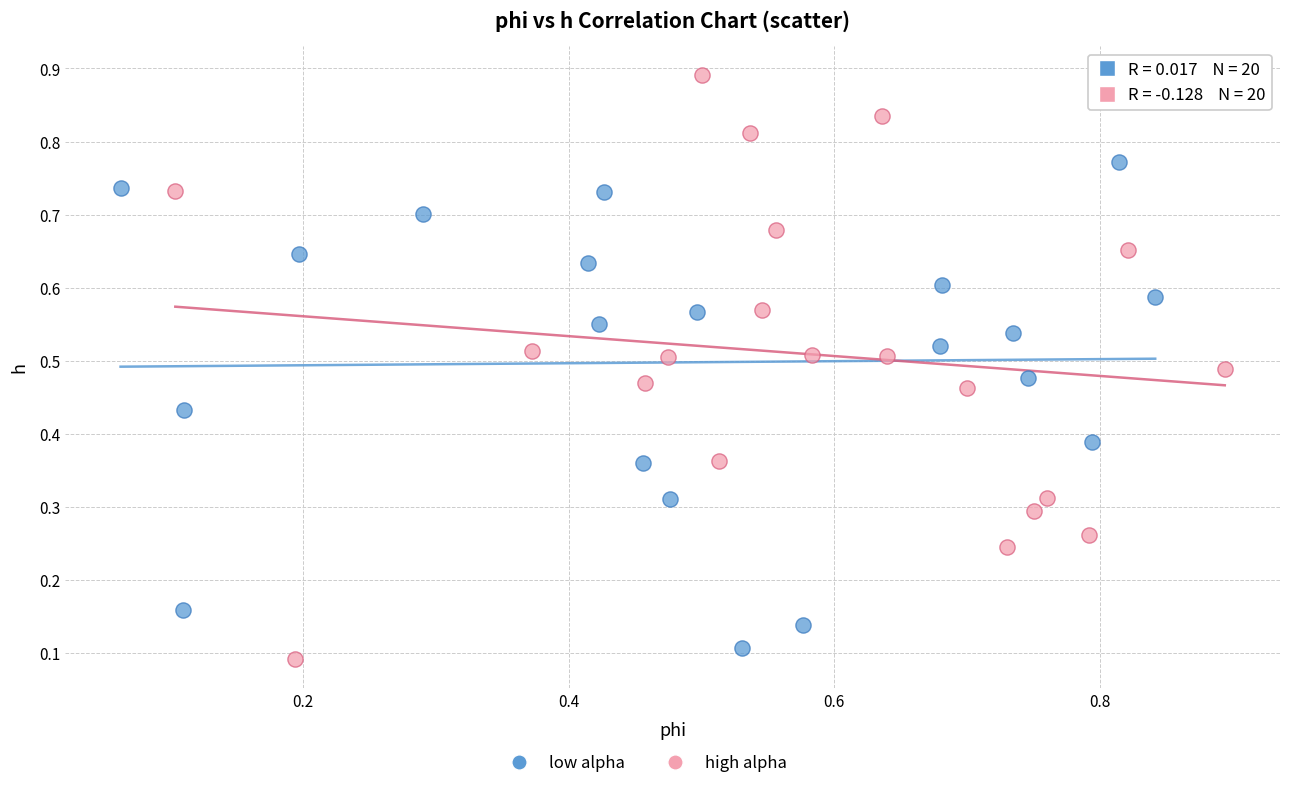

Which series has the largest Y range (max minus min)?

high alpha